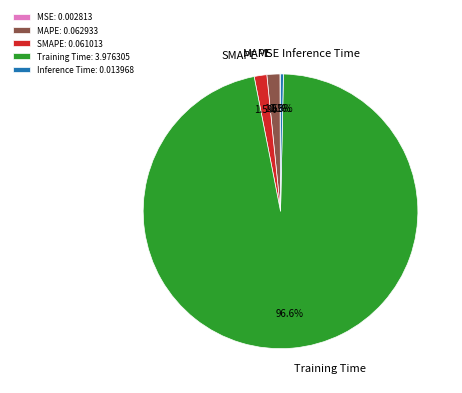

Does SMAPE: 0.061013 represent more than half of the total?

No